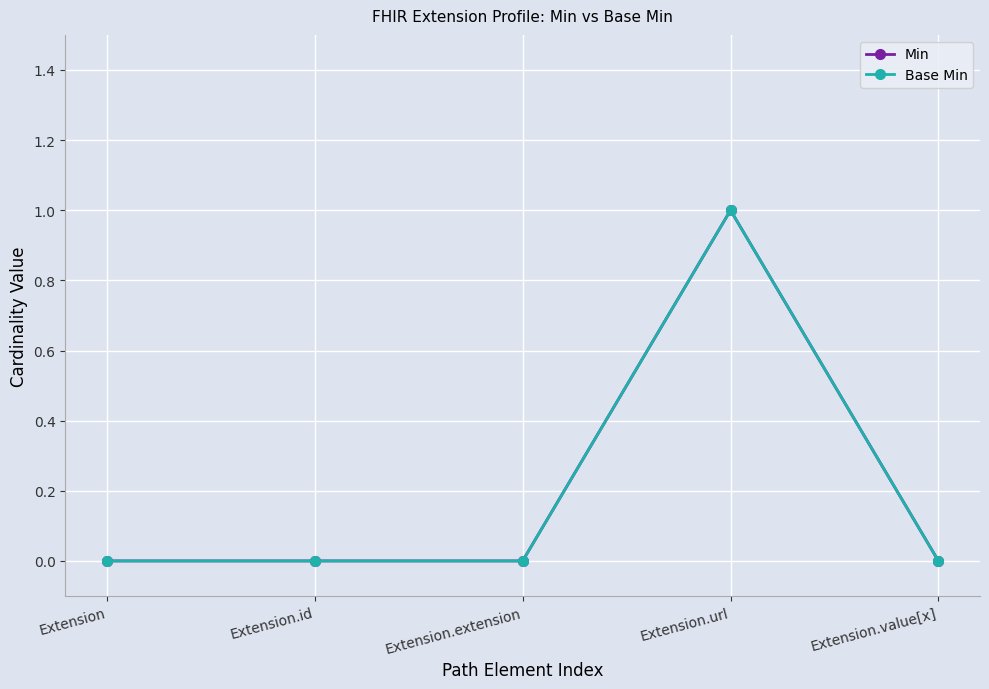

Which series has the largest range (max minus min)?

Min